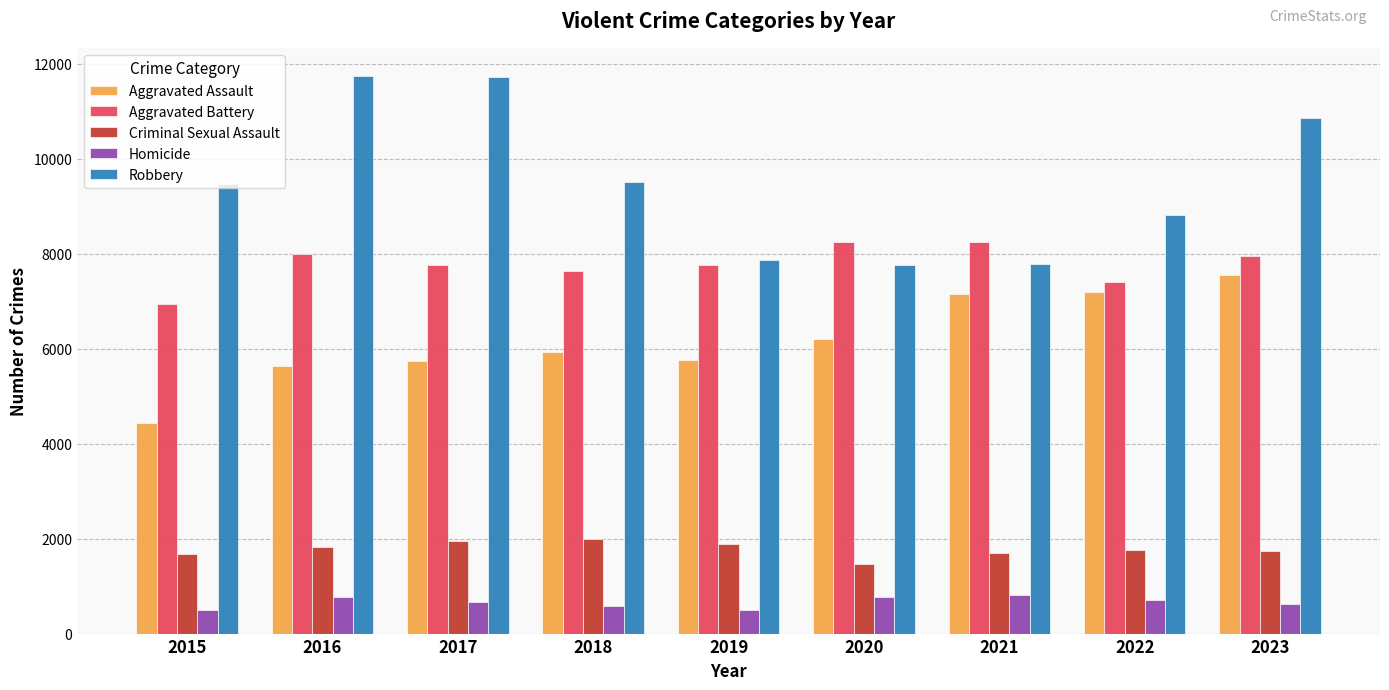

Where is Robbery nearest to the value 9757?

2018